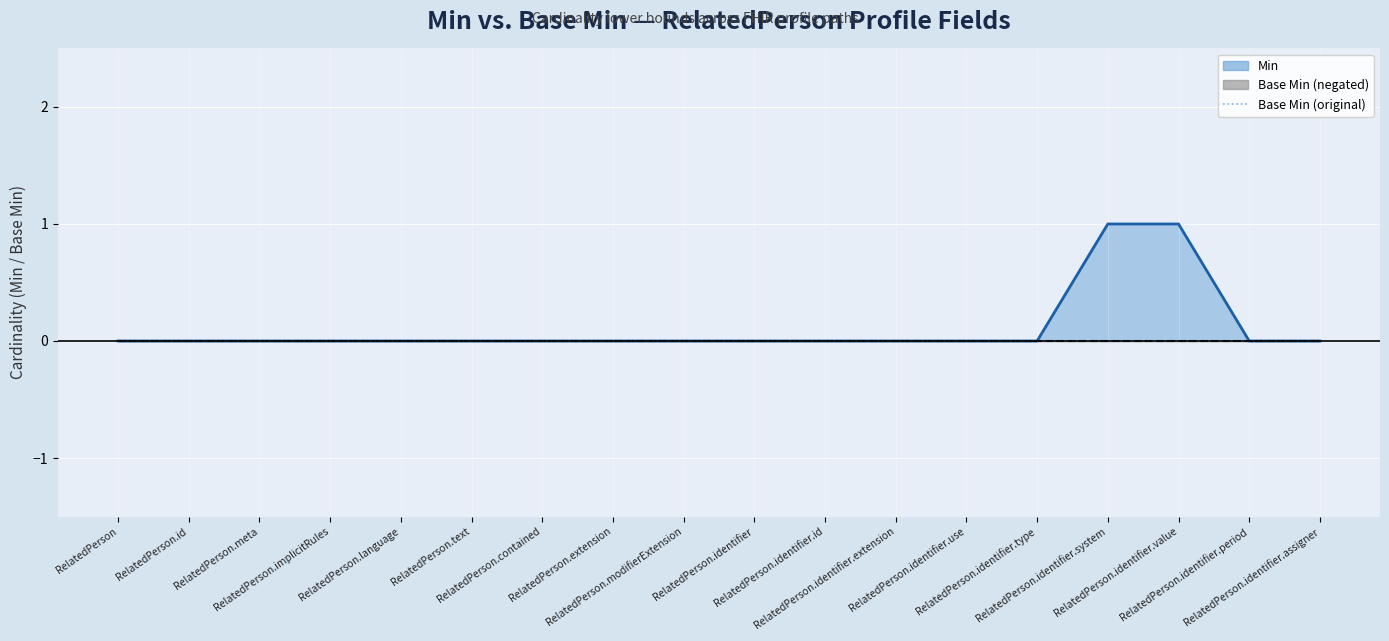

Reading left to right, what are all the values shown in this chart?

0	0	0	0	0	0	0	0	0	0	0	0	0	0	1	1	0	0